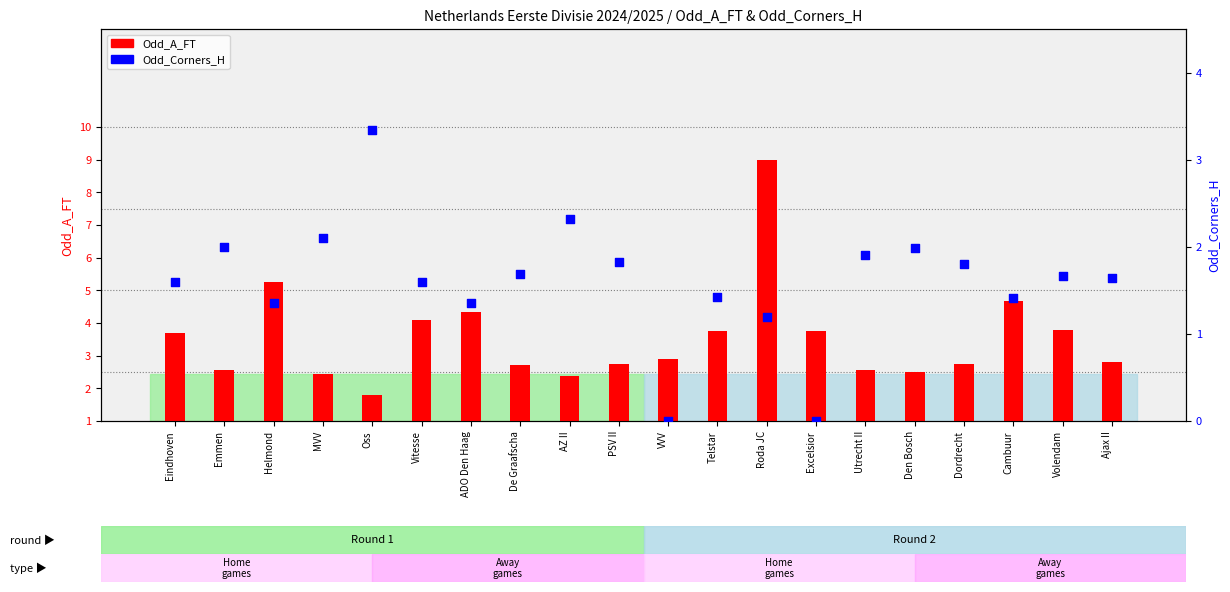

At which category is the sum across all series the highest?

Roda JC